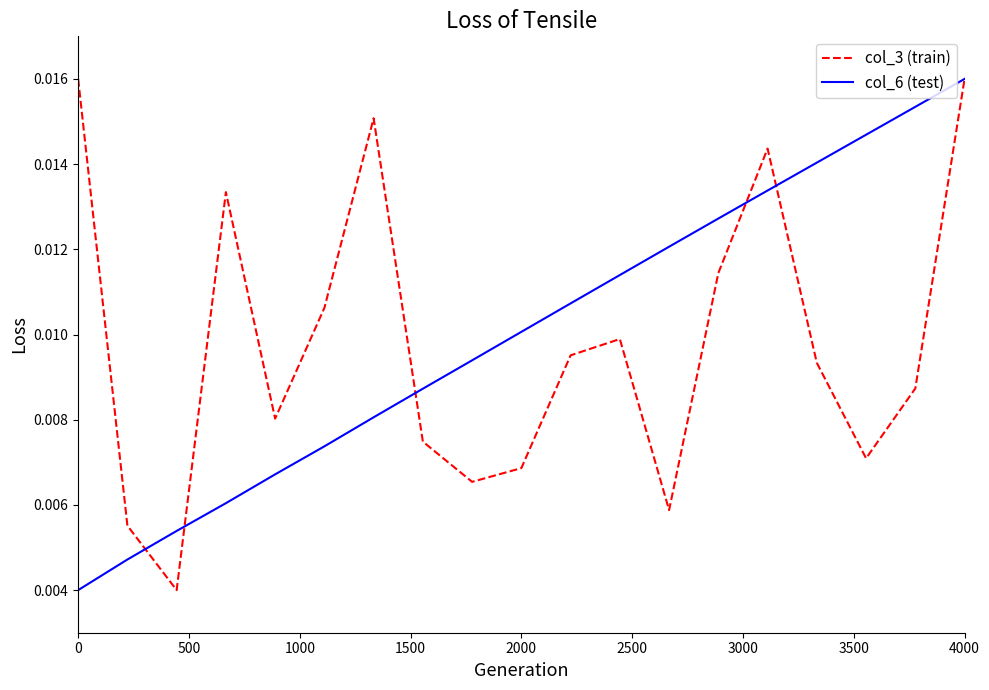

Is this an area chart (filled region under the line)?

No